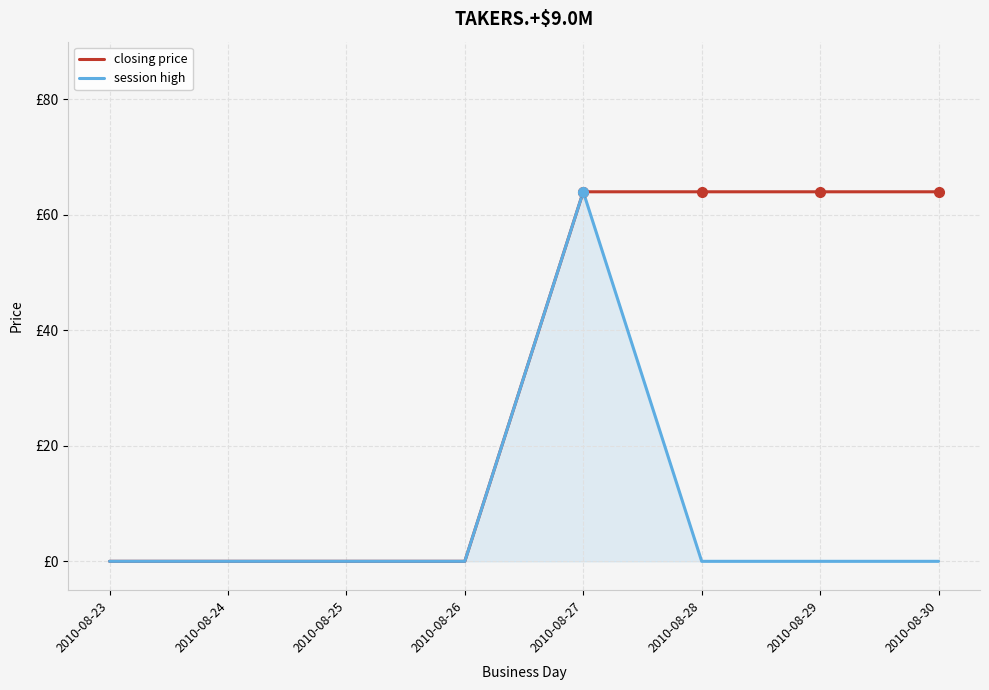

Rank the categories by session high value from highest to lowest.

2010-08-27, 2010-08-23, 2010-08-24, 2010-08-25, 2010-08-26, 2010-08-28, 2010-08-29, 2010-08-30